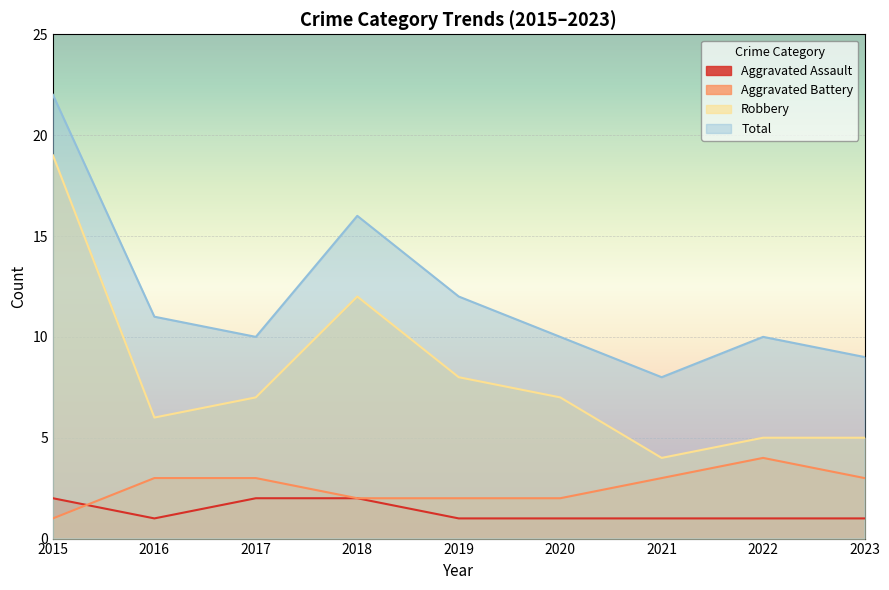

Which series has the widest spread of values?

Robbery